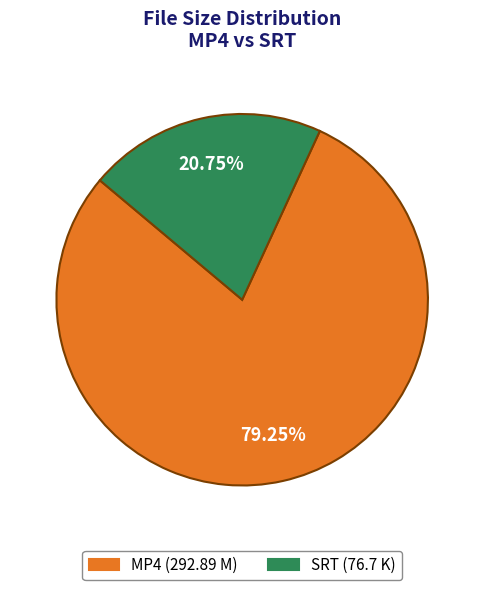

Does any single category account for the majority?

Yes